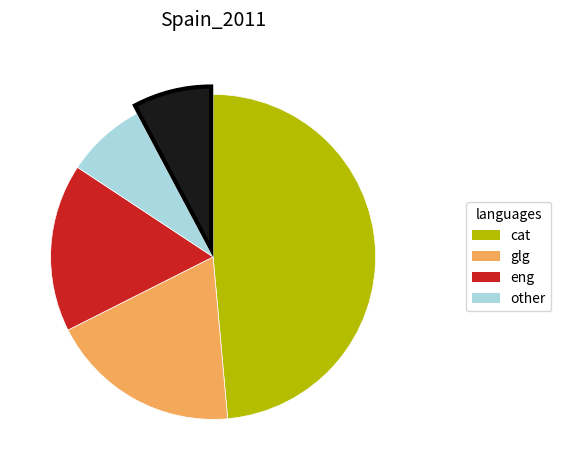

Is there a majority slice in this chart?

No